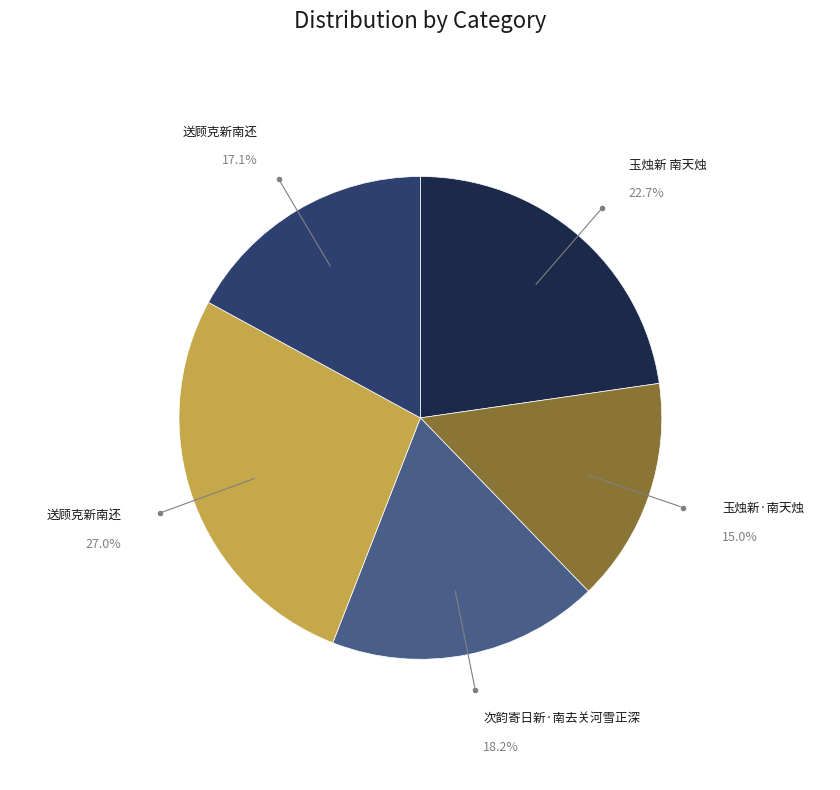

To the nearest percent, what is the average slice percentage?

20%